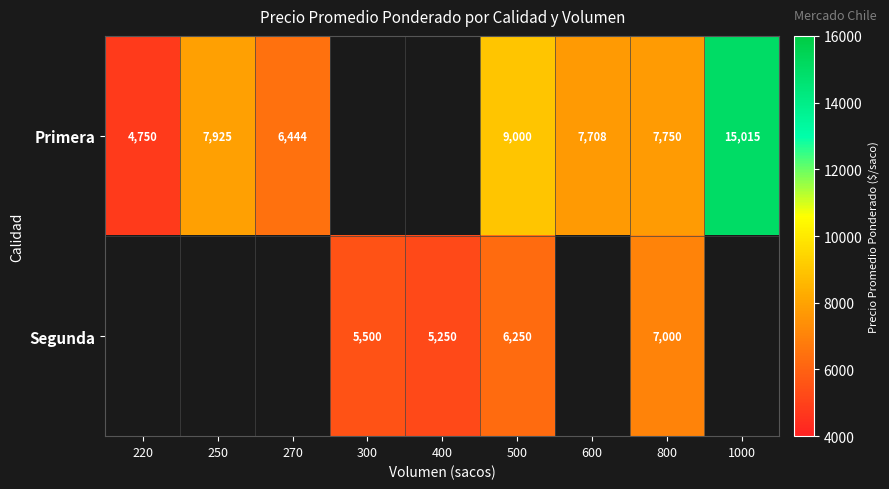

Is it true that Primera equals 7750 at 800?

True